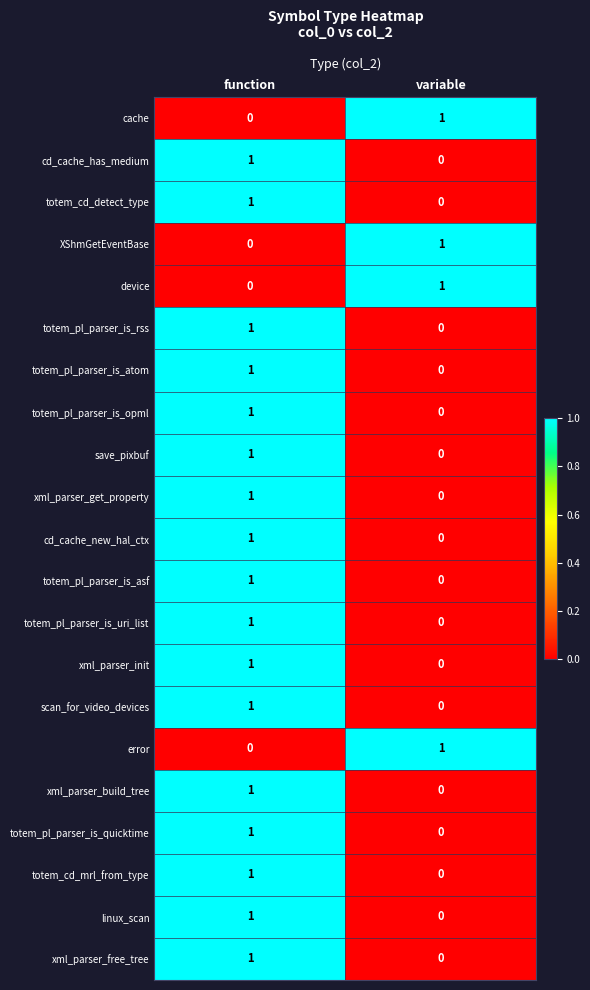

At how many categories does at least one series exceed 0?

2